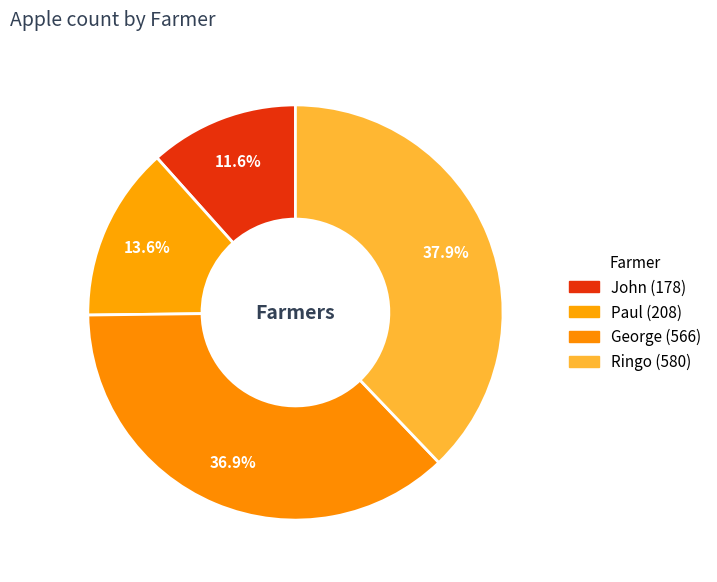

To the nearest percent, what percentage of the pie is George?

37%